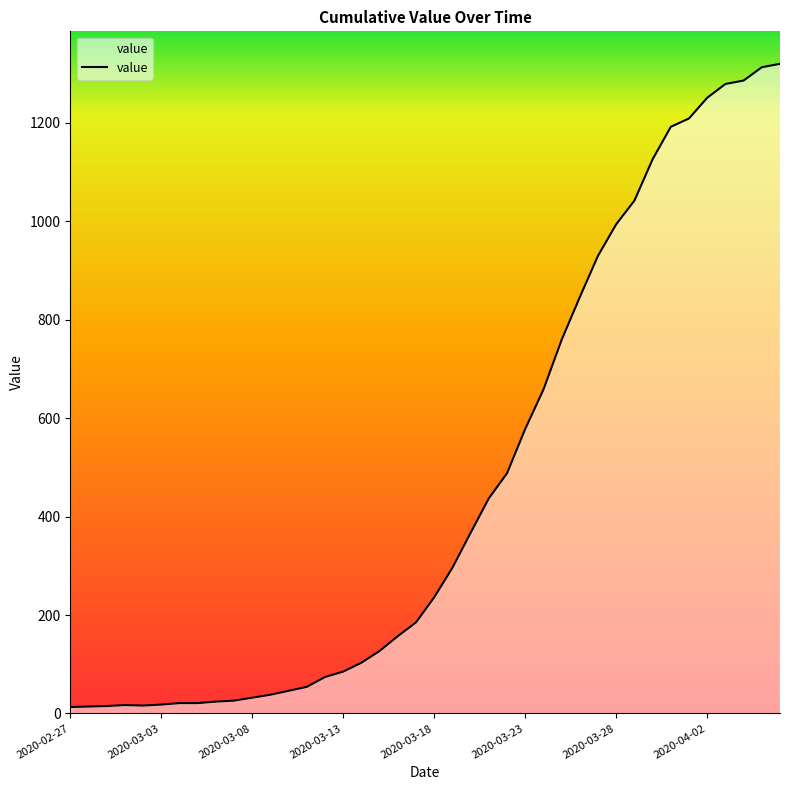

What is the maximum value shown in the chart?

1320